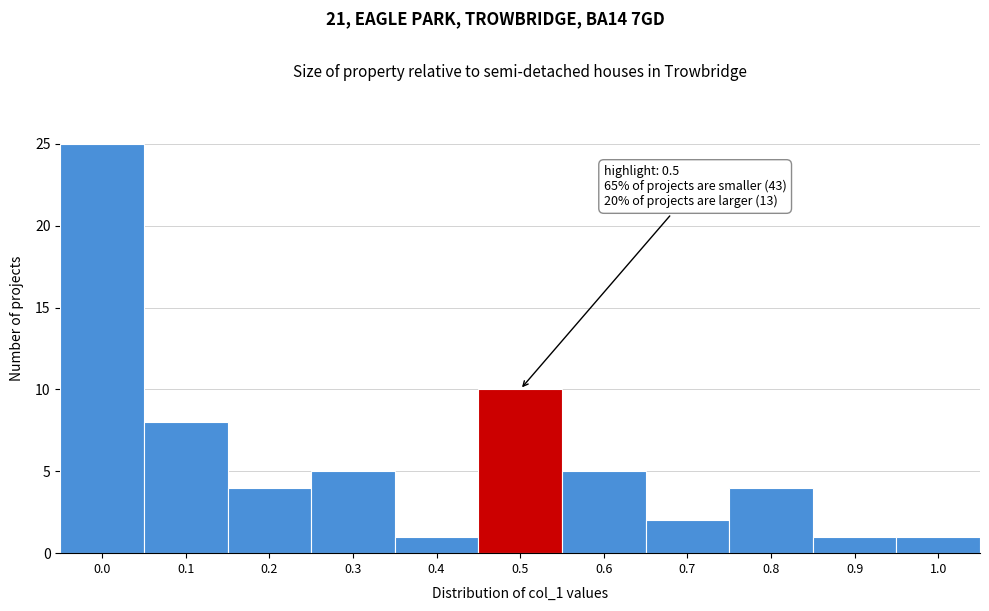

Reading left to right, extract all data points from this chart.

25	8	4	5	1	10	5	2	4	1	1